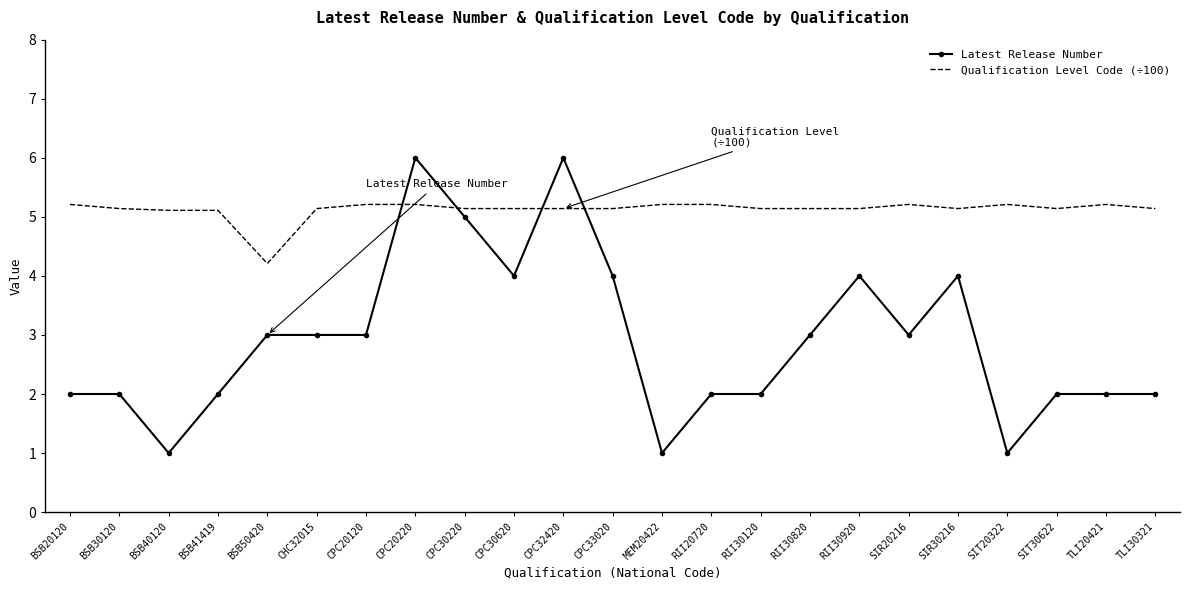

What is the spread (max minus min) of values at CPC20220?

0.8